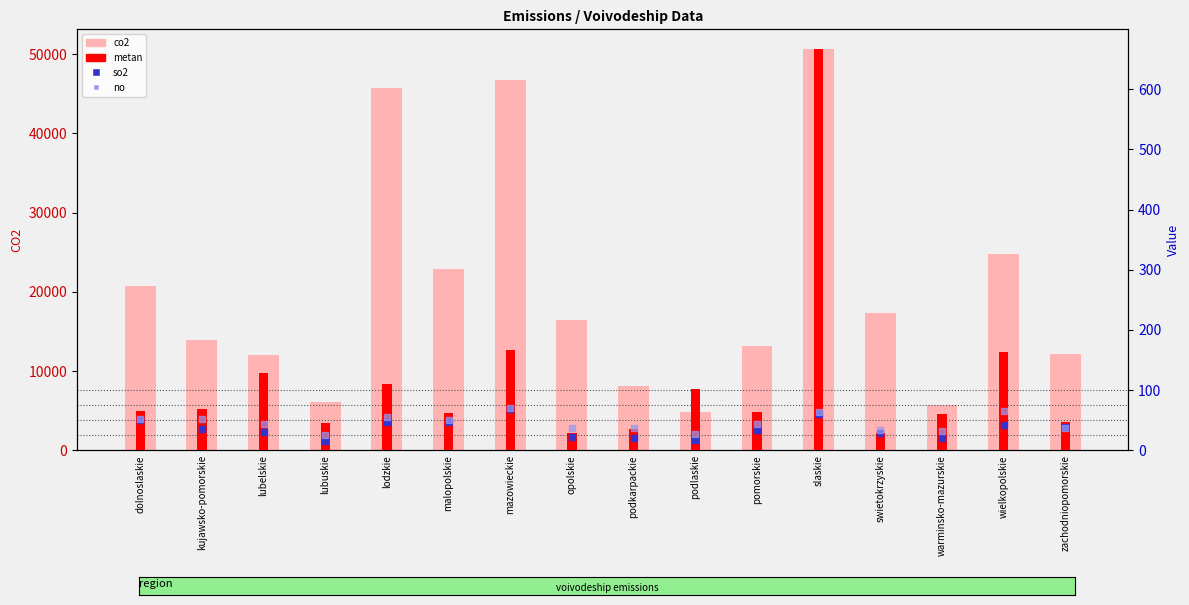

Is it true that no equals 64.5 at slaskie?

True